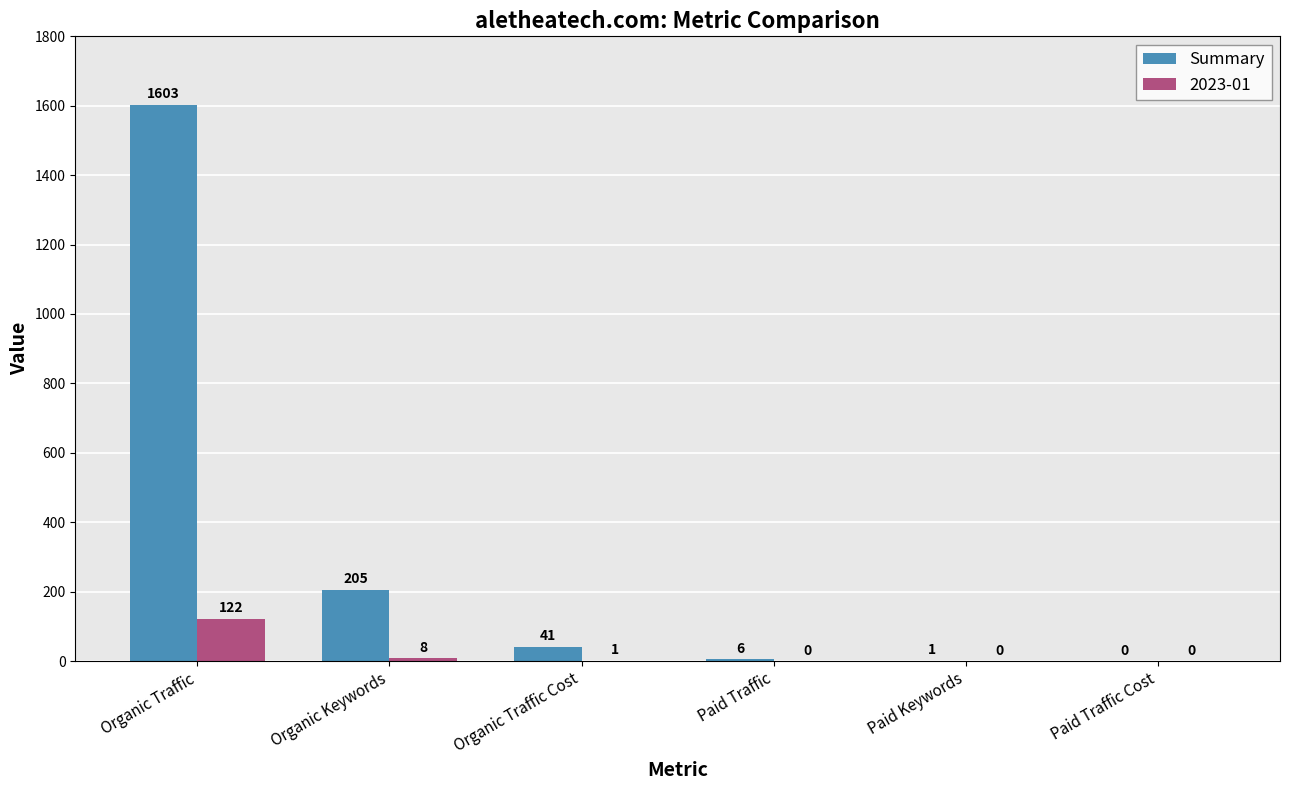

Reading right to left, list all the values displayed in this chart.

Summary: Paid Traffic Cost=0	Paid Keywords=1	Paid Traffic=6	Organic Traffic Cost=41	Organic Keywords=205	Organic Traffic=1603
2023-01: Paid Traffic Cost=0	Paid Keywords=0	Paid Traffic=0	Organic Traffic Cost=1	Organic Keywords=8	Organic Traffic=122